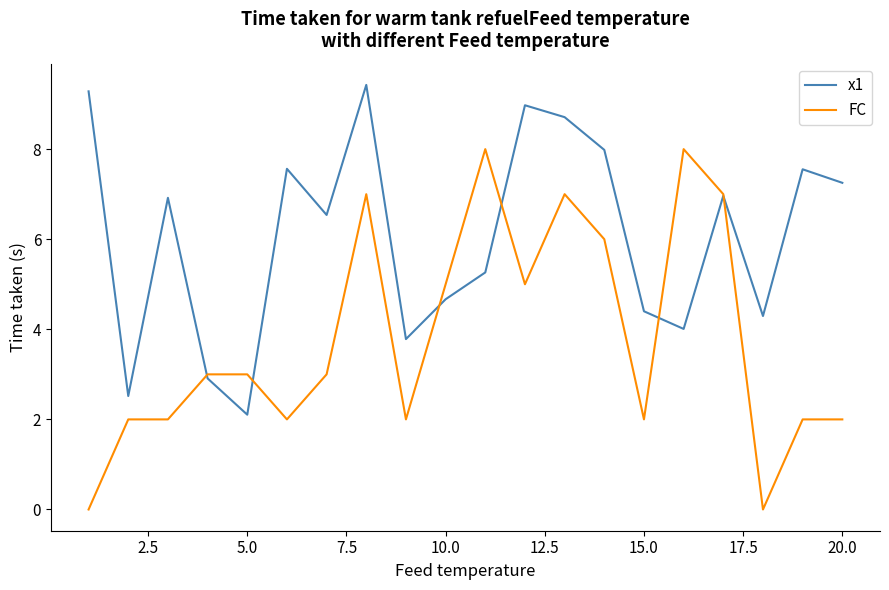

How many times do FC and x1 cross each other?

6